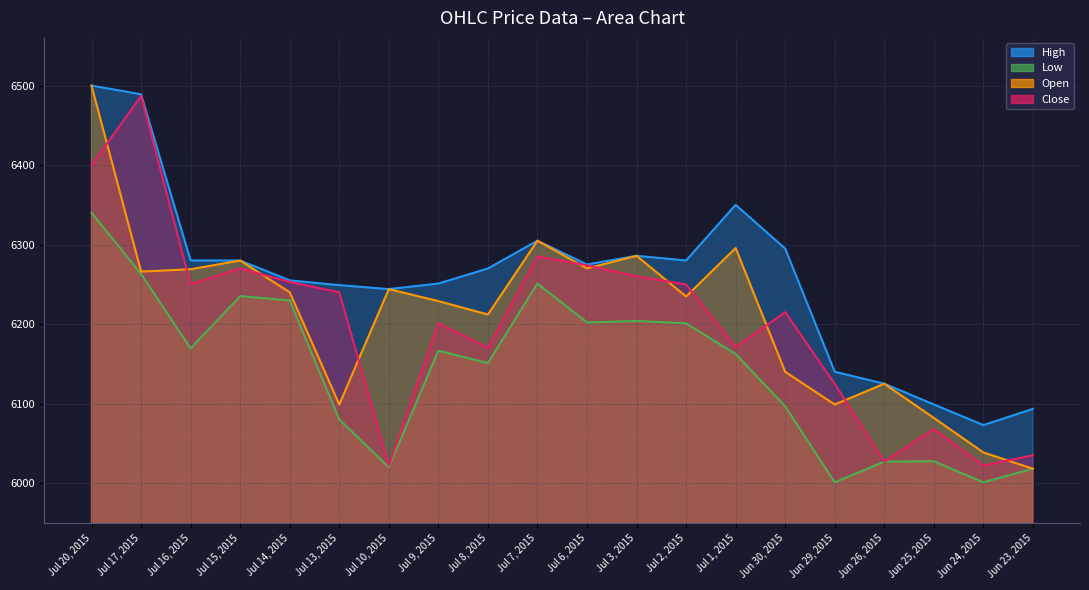

What is the difference between the second highest and second lowest values in the Open series?

266.3